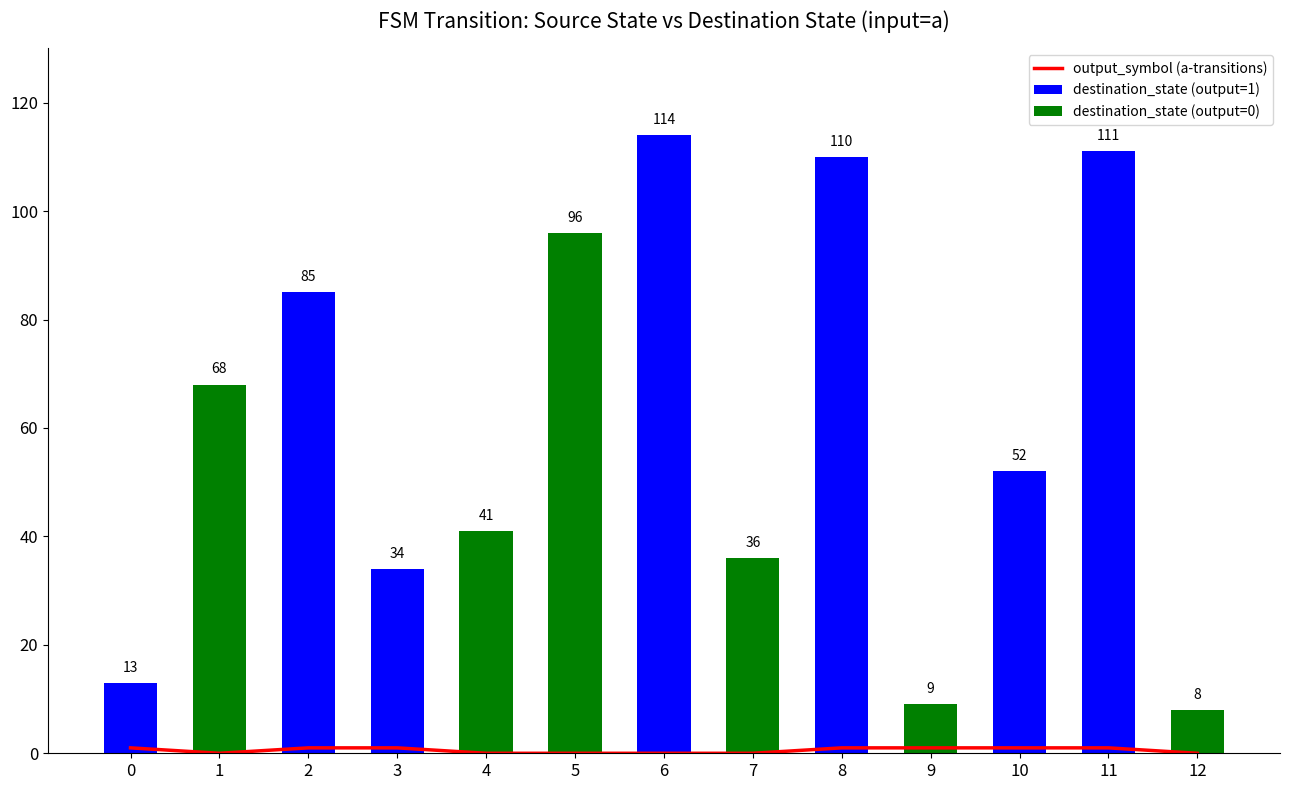

The value of output_symbol (a-transitions) at 5 is 0. True or false?

True